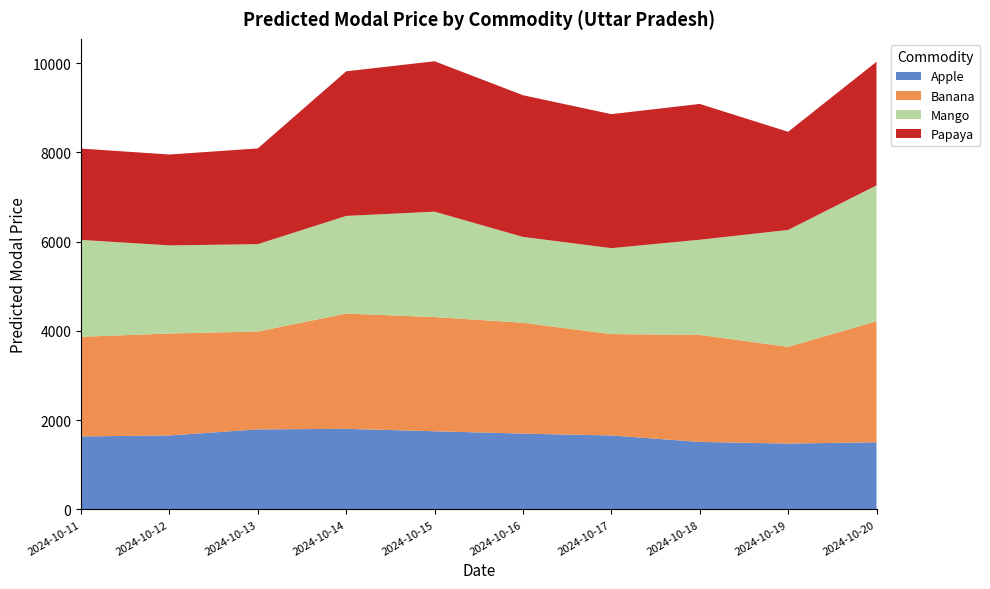

Reading left to right, list all the values displayed in this chart.

Apple: 2024-10-11=1635.8	2024-10-12=1657.7	2024-10-13=1793.4	2024-10-14=1805.9	2024-10-15=1751.9	2024-10-16=1698.7	2024-10-17=1657.7	2024-10-18=1512.5	2024-10-19=1475.3	2024-10-20=1505.0
Banana: 2024-10-11=2232.1	2024-10-12=2283.9	2024-10-13=2193.1	2024-10-14=2582.4	2024-10-15=2558.5	2024-10-16=2484.0	2024-10-17=2270.5	2024-10-18=2399.2	2024-10-19=2167.0	2024-10-20=2711.0
Mango: 2024-10-11=2171.2	2024-10-12=1974.2	2024-10-13=1956.9	2024-10-14=2187.9	2024-10-15=2361.2	2024-10-16=1923.5	2024-10-17=1925.9	2024-10-18=2130.9	2024-10-19=2619.4	2024-10-20=3044.5
Papaya: 2024-10-11=2045.9	2024-10-12=2036.0	2024-10-13=2144.9	2024-10-14=3239.7	2024-10-15=3369.7	2024-10-16=3174.2	2024-10-17=3002.1	2024-10-18=3042.6	2024-10-19=2199.2	2024-10-20=2769.1